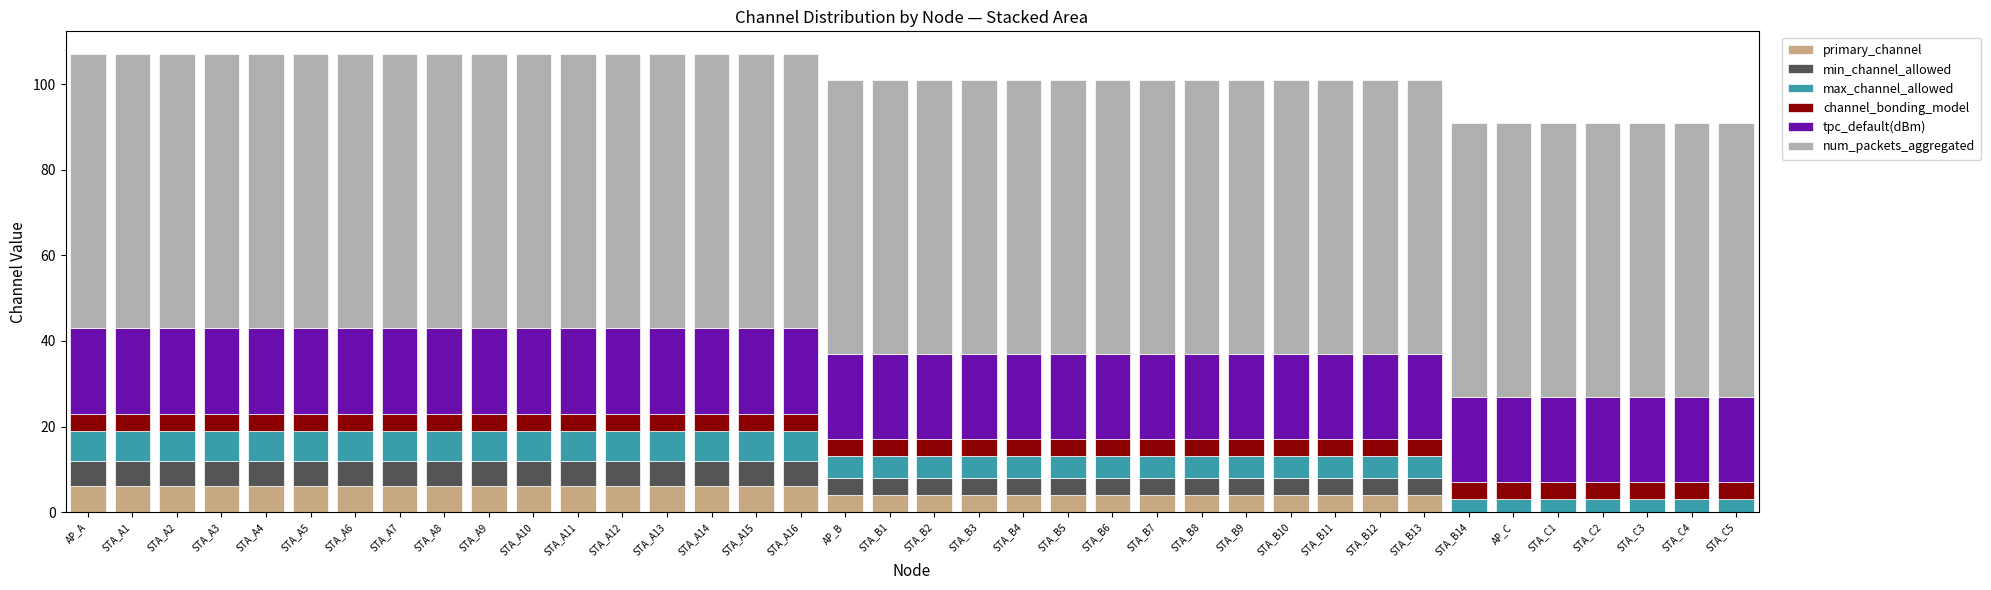

What are all the series names shown in the legend?

primary_channel, min_channel_allowed, max_channel_allowed, channel_bonding_model, tpc_default(dBm), num_packets_aggregated